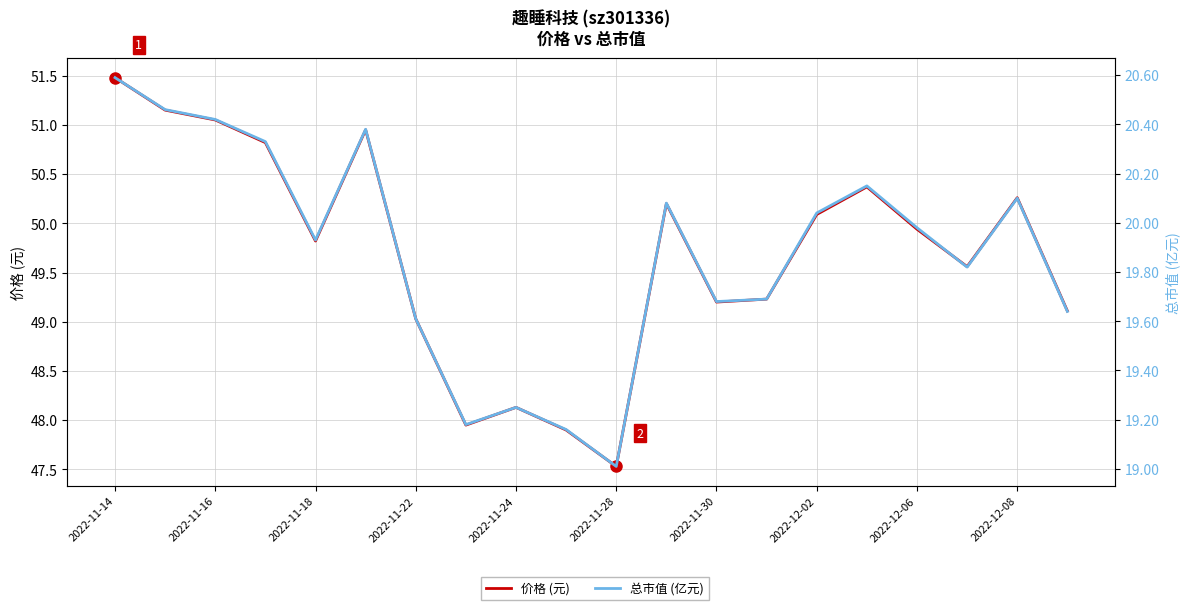

Which category has the highest value across all series?

2022-11-14